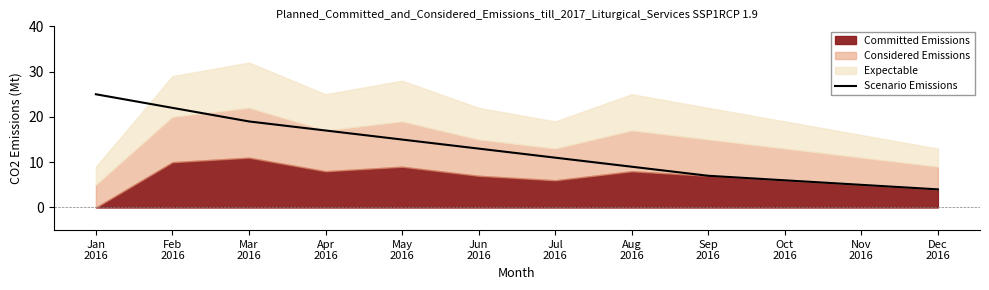

What is the sum of all values?

153